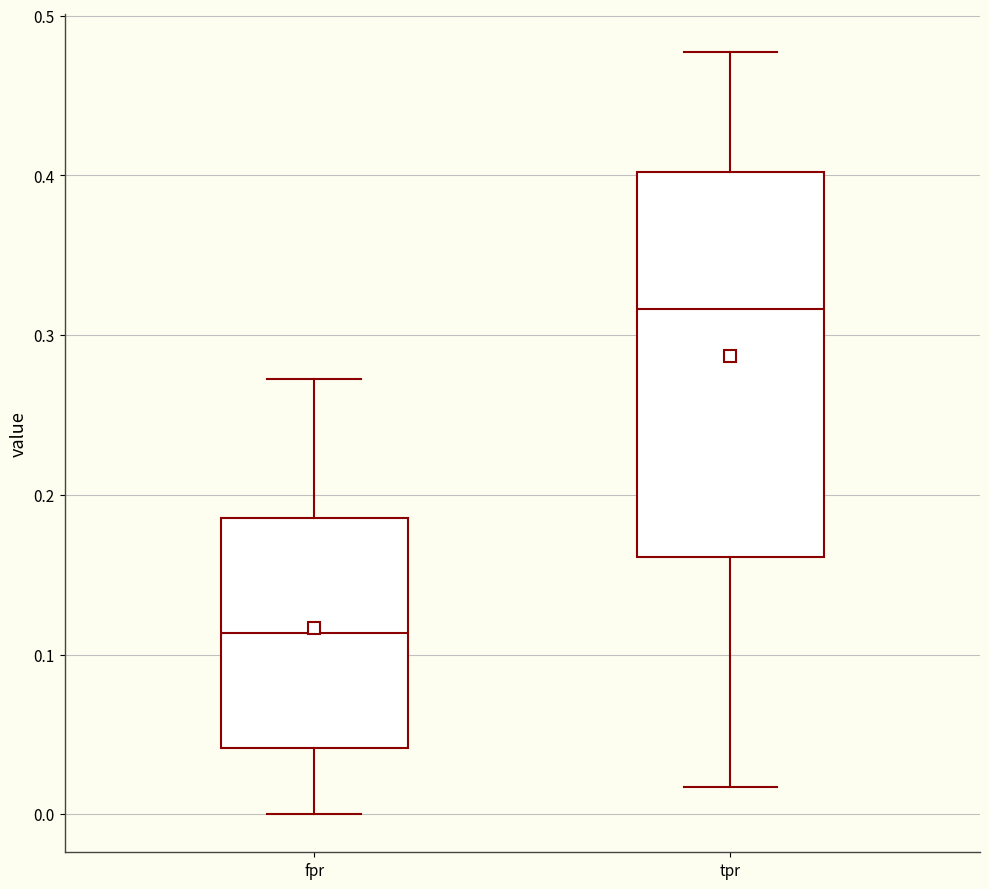

Reading left to right, read every box against the y-axis: the position of its median line, the range the box covers, and the ends of its whiskers. The values are not printed on the chart, so give them approximately, as read against the axis.

fpr: median 0.11, box 0.04 to 0.19, whiskers 0.00 to 0.27
tpr: median 0.32, box 0.16 to 0.40, whiskers 0.02 to 0.48